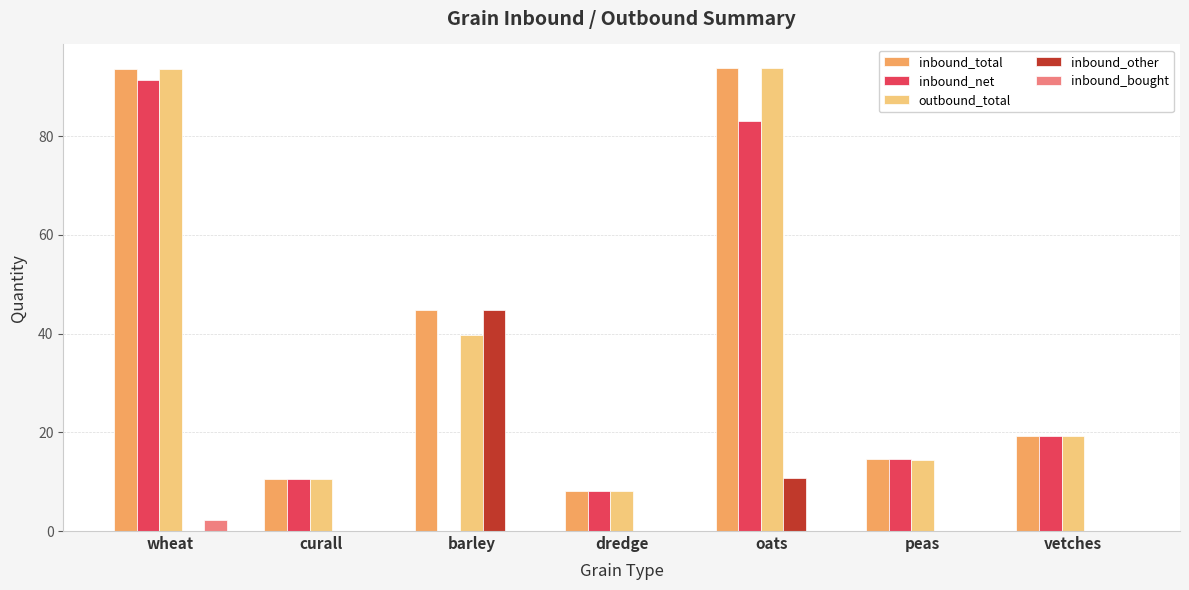

What is the average value of the inbound_bought series?

0.3